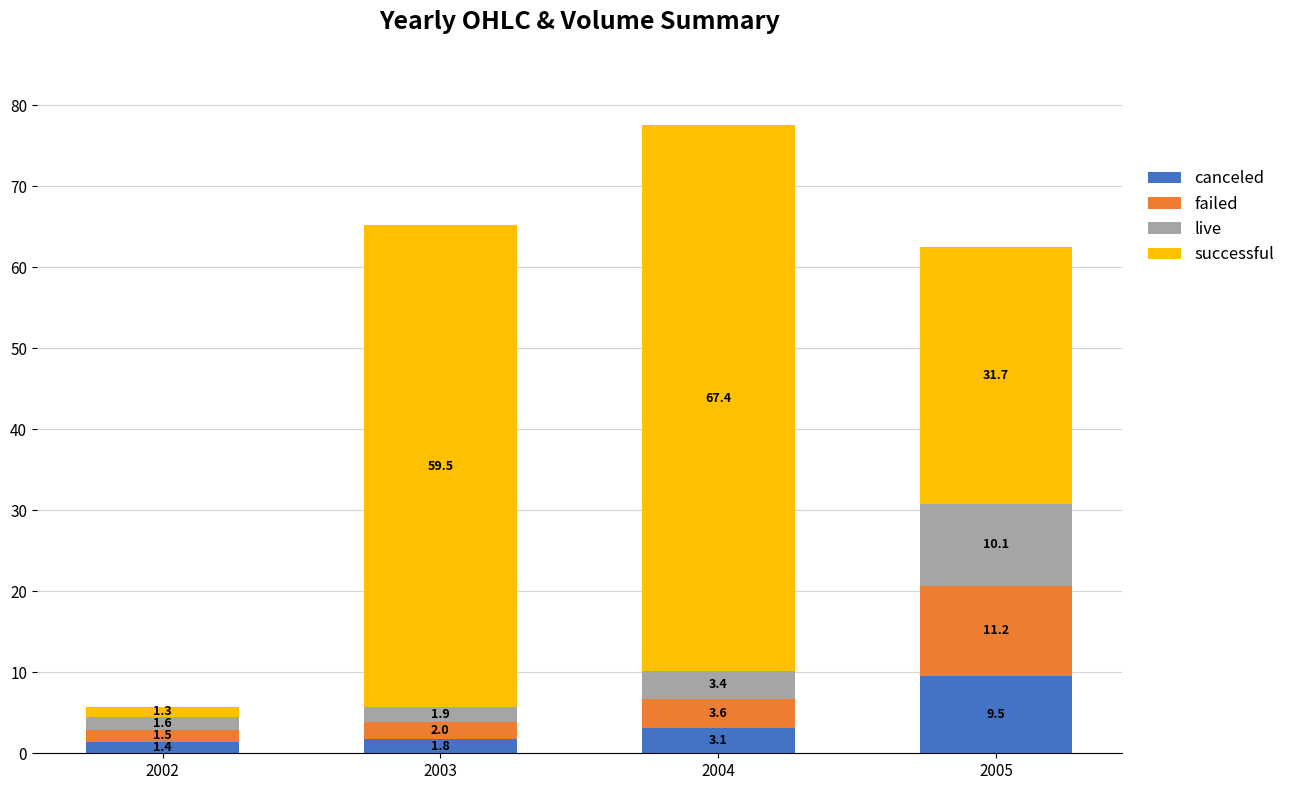

True or false: canceled has a value of 2.2 at 2005.

False